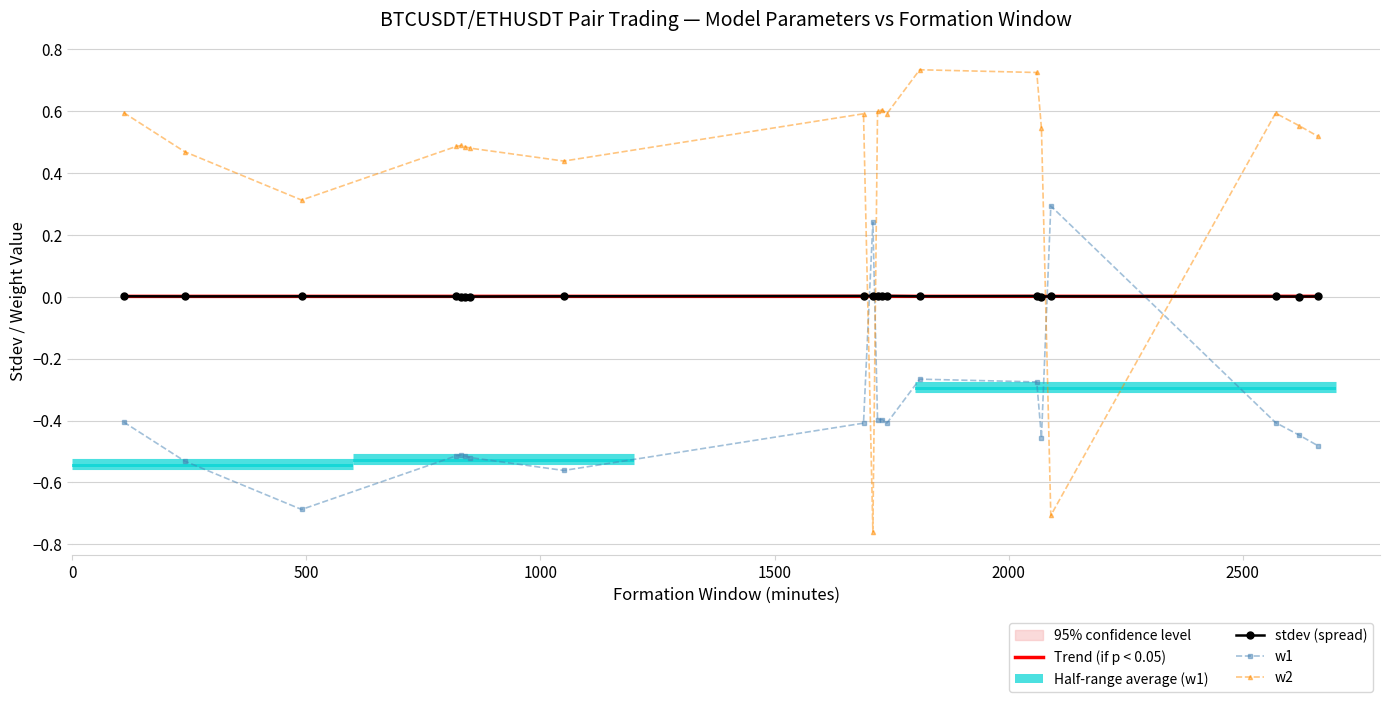

How many intersections are there between w2 and stdev?

4